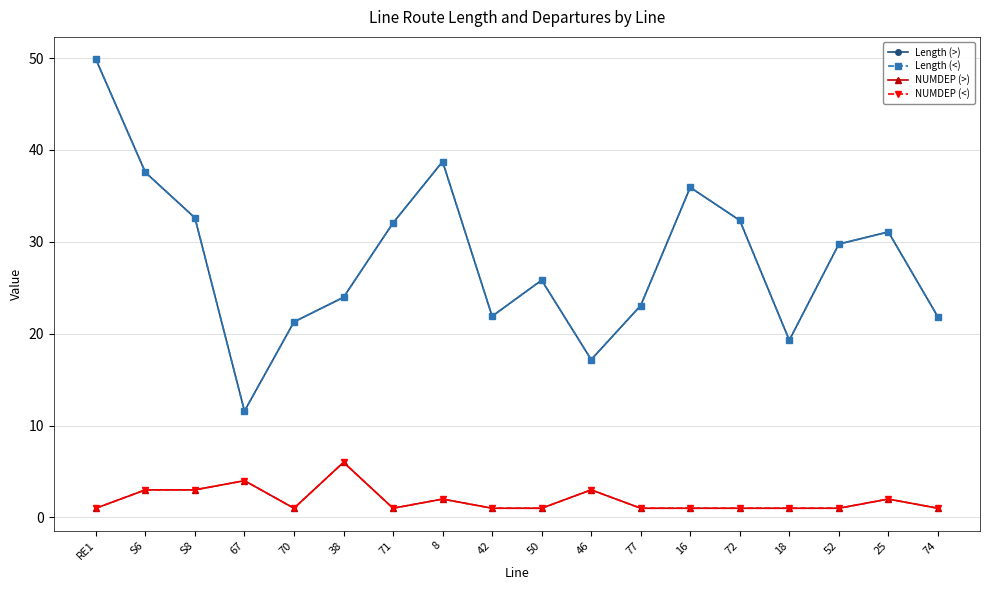

How many interior local valleys does the Length (<) series have?

4